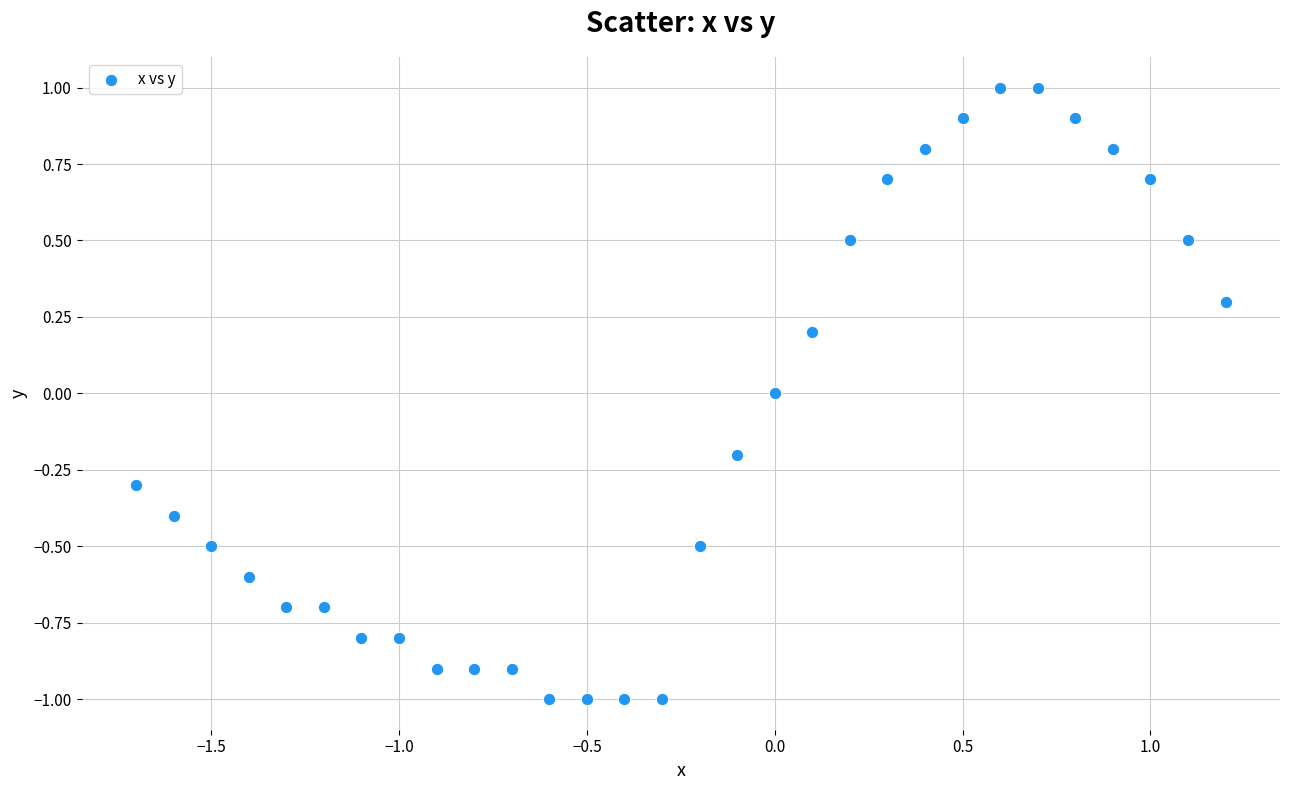

What is the range of X values (max minus min)?

2.9